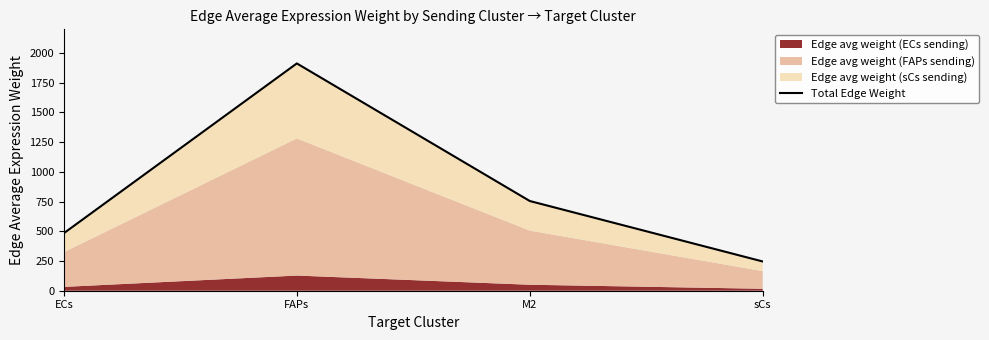

True or false: the data has more than 0 interior local peaks.

True